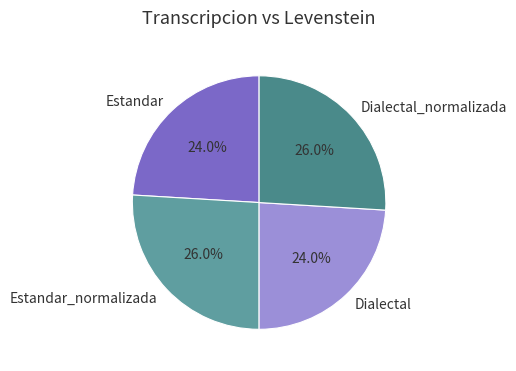

What percentage is the Dialectal_normalizada slice, to the nearest percent?

26%